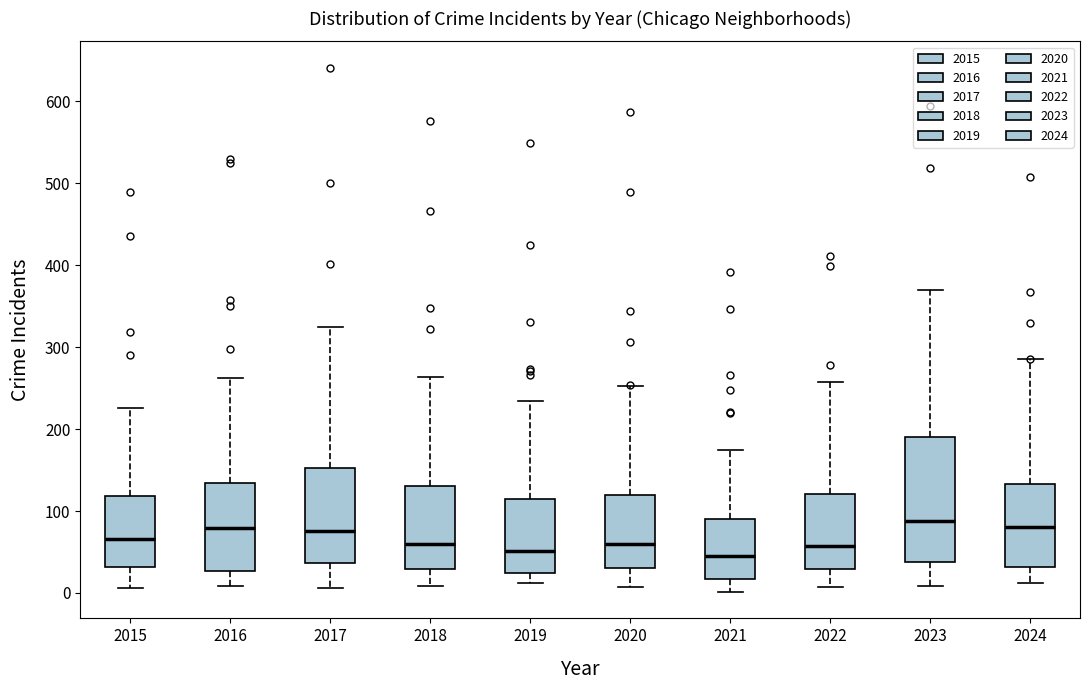

Where does the upper whisker of the box at x = 2021 end on the y-axis? The values are not printed on the chart, so give them approximately, as read against the axis.

170